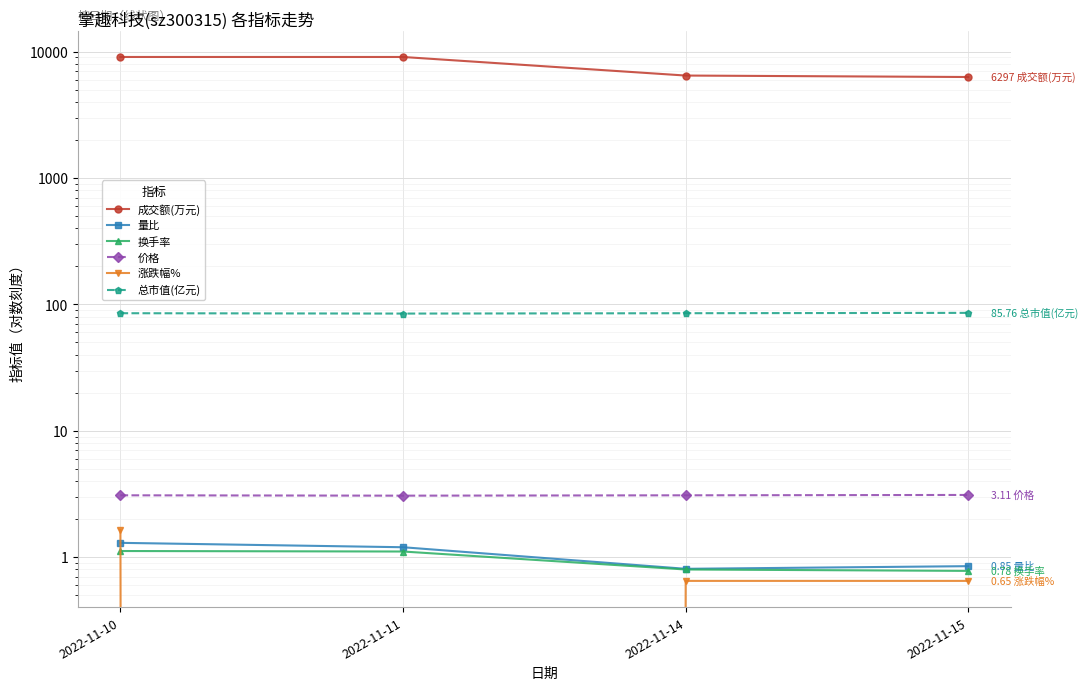

True or false: 换手率 has a value of 0.5 at 2022-11-15.

False